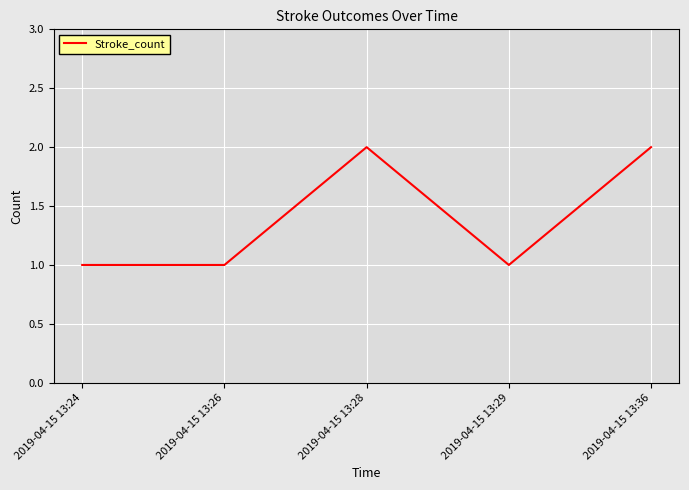

Is this an area chart (filled region under the line)?

No